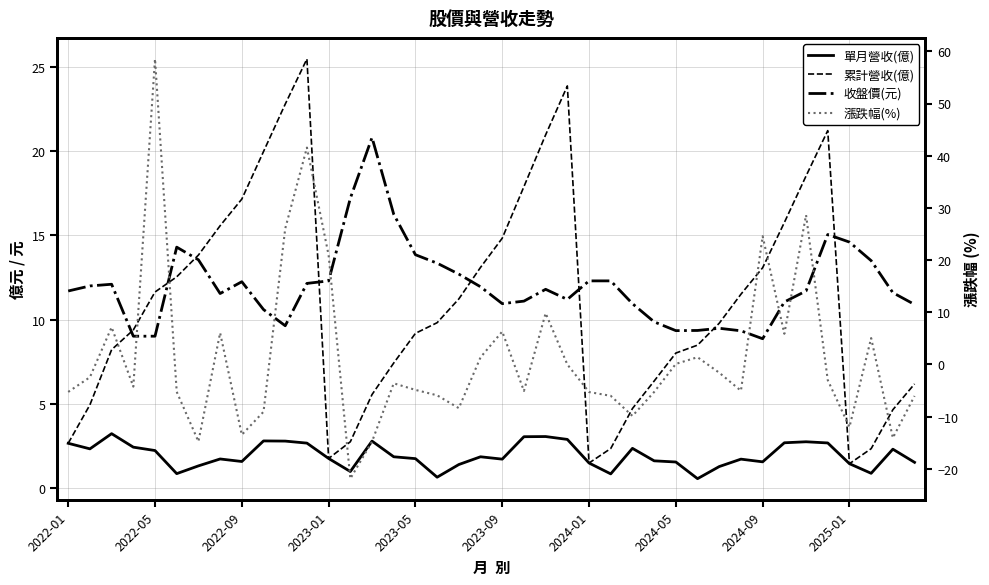

Which series has the largest range (max minus min)?

漲跌幅(%)